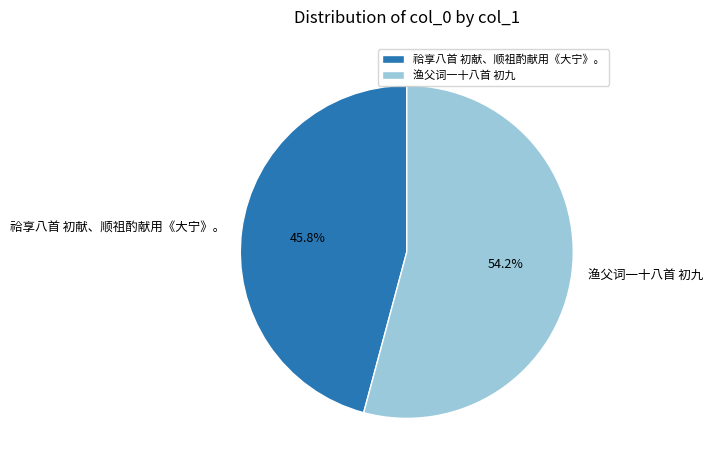

What percentage is the 祫享八首 初献、顺祖酌献用《大宁》。 slice, to the nearest percent?

46%